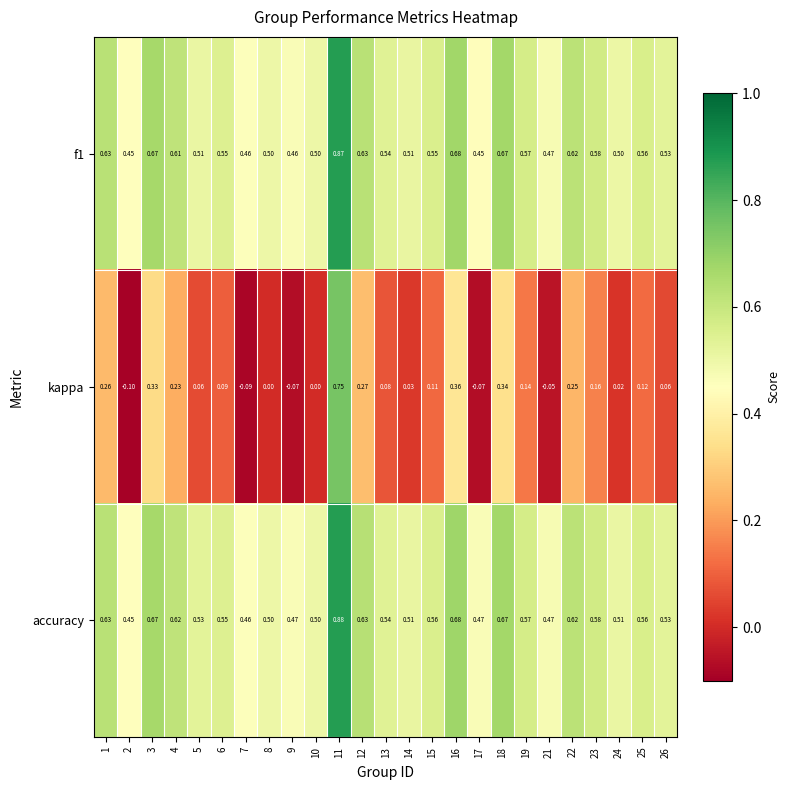

Between 10 and 25, which series saw the biggest shift?

kappa